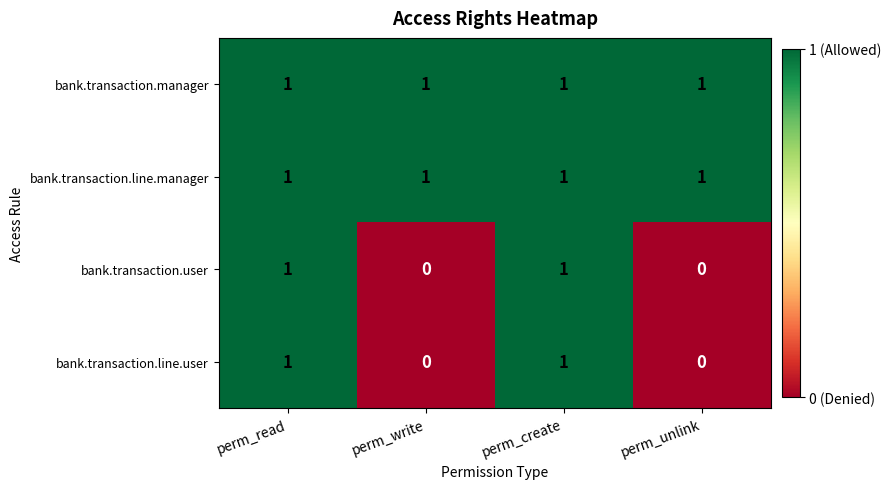

Is it true that bank.transaction.line.user equals 1 at perm_read?

True